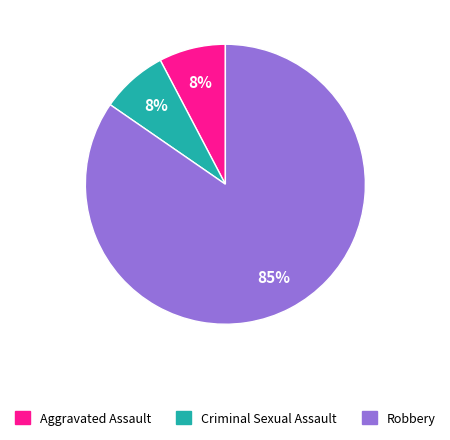

To the nearest percent, what is the combined percentage of Robbery and Aggravated Assault?

92%